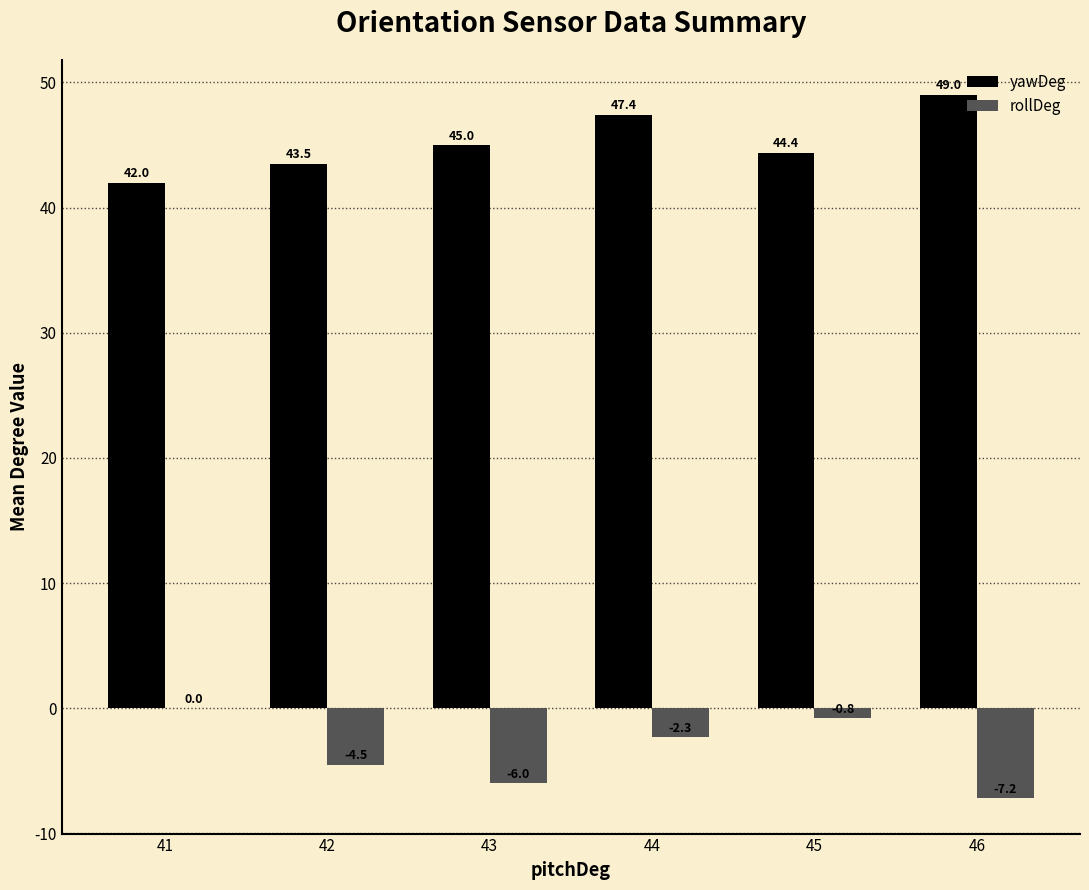

Is the value of yawDeg at 46 greater than the value of rollDeg at 46?

Yes